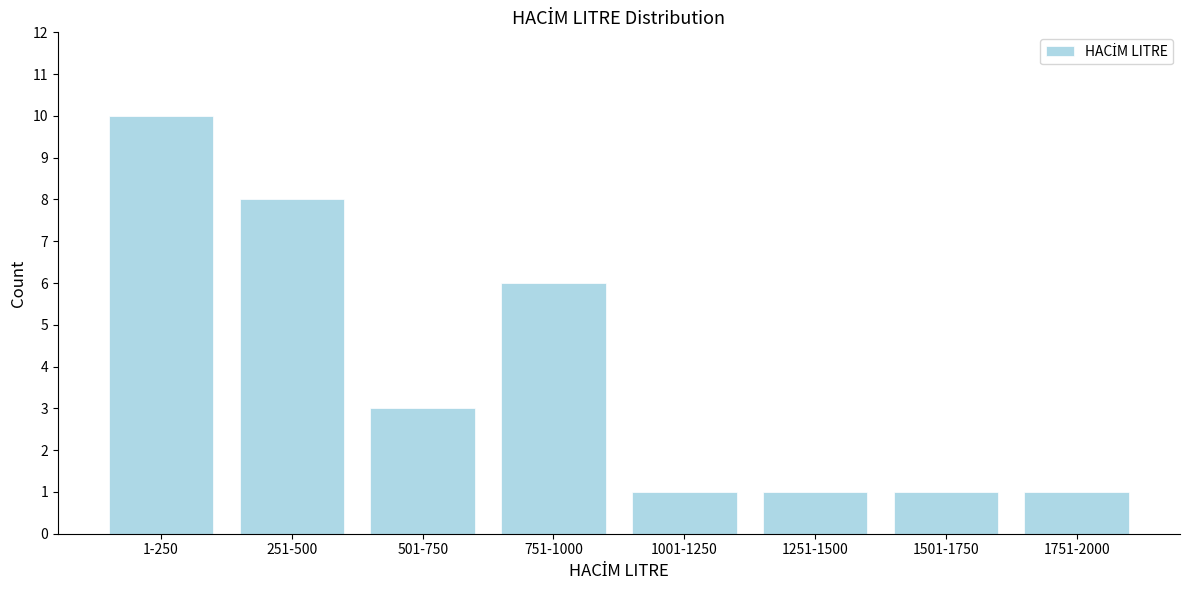

Reading right to left, what are all the values shown in this chart?

1	1	1	1	6	3	8	10